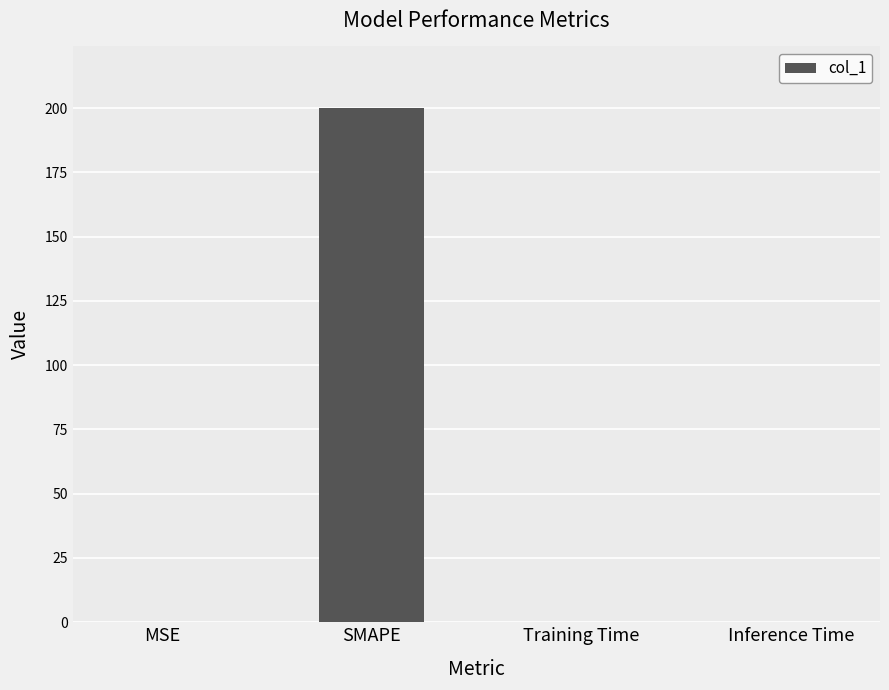

What is the maximum value shown in the chart?

200.0